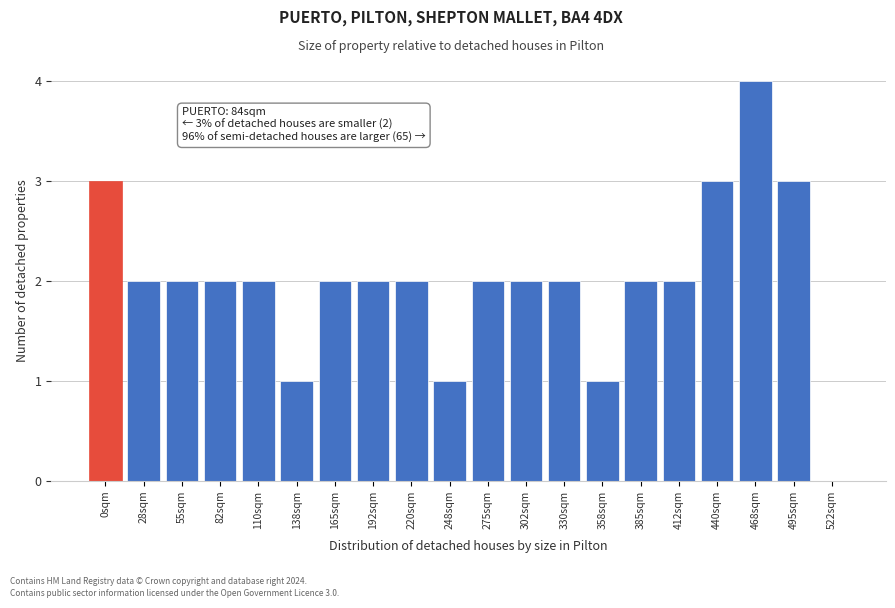

Reading left to right, what are all the values shown in this chart?

0sqm=3	28sqm=2	55sqm=2	82sqm=2	110sqm=2	138sqm=1	165sqm=2	192sqm=2	220sqm=2	248sqm=1	275sqm=2	302sqm=2	330sqm=2	358sqm=1	385sqm=2	412sqm=2	440sqm=3	468sqm=4	495sqm=3	522sqm=0